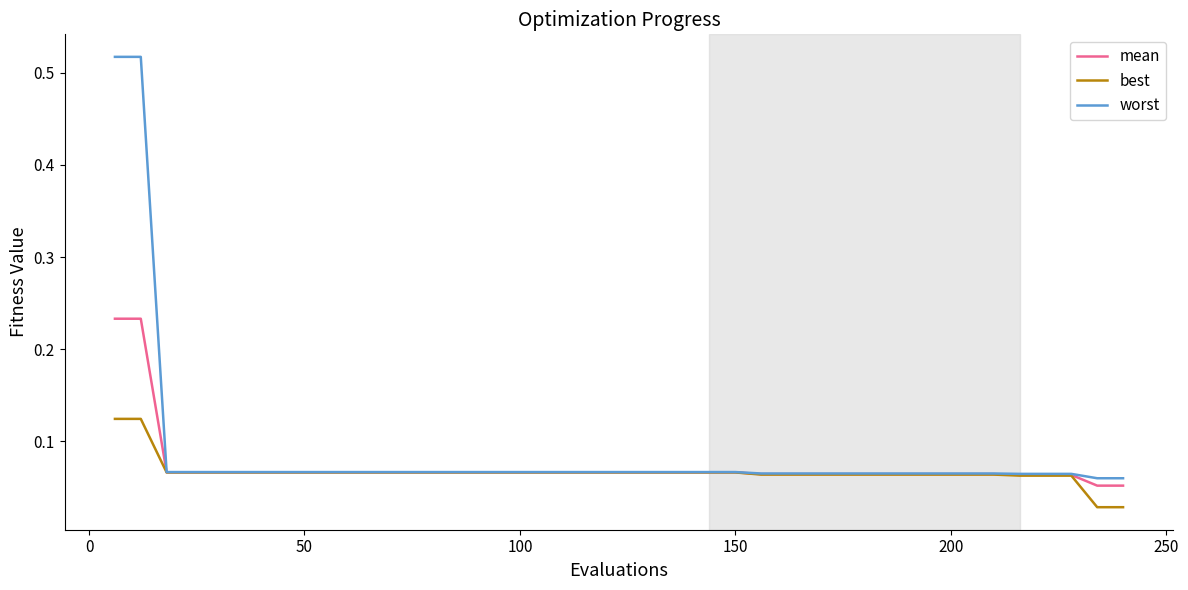

What is the sum of all best values?

2.6